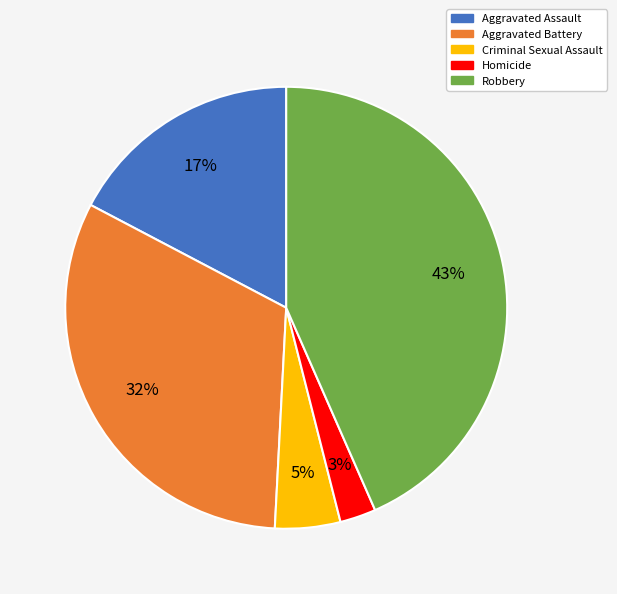

Is it true that Aggravated Assault is 17% of the pie?

True